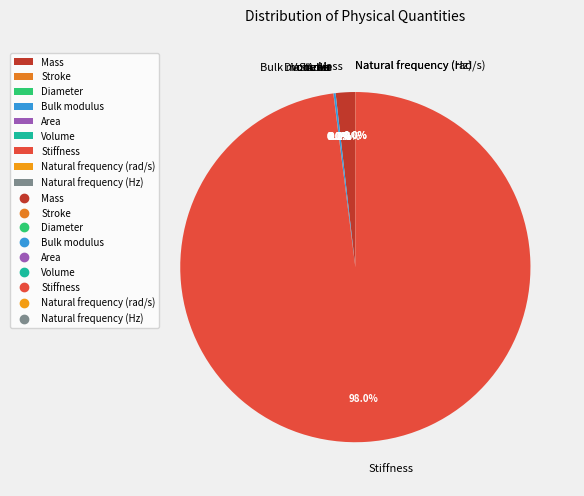

To the nearest percent, what is the average slice percentage?

11%